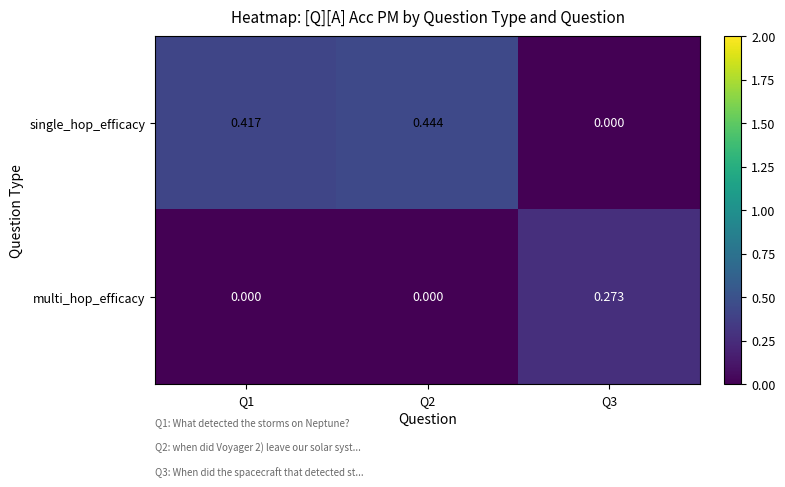

Which series has the largest total across all categories?

single_hop_efficacy